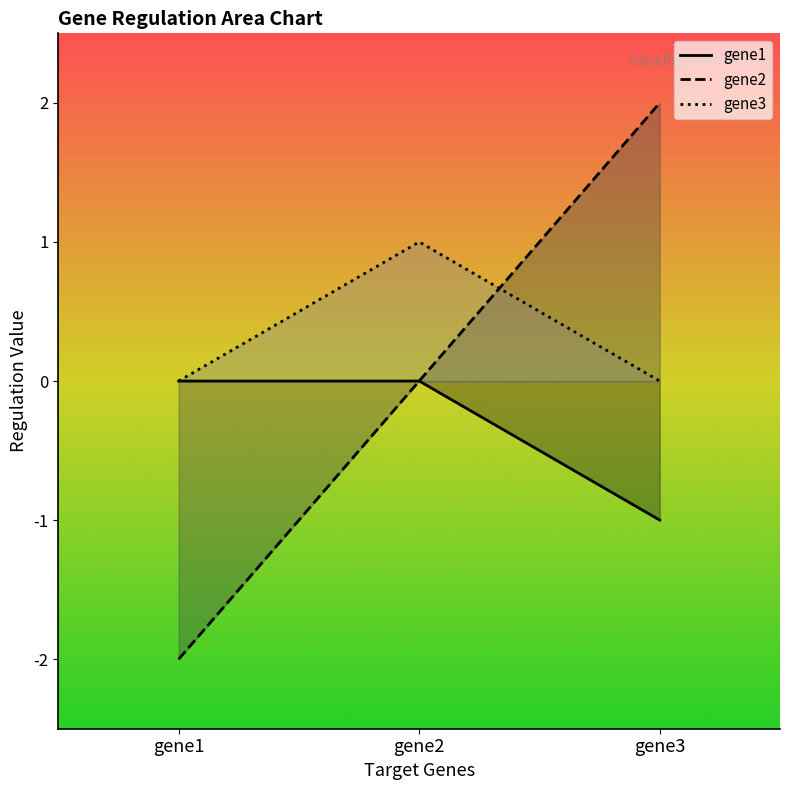

Read the gene3 value at gene2.

1